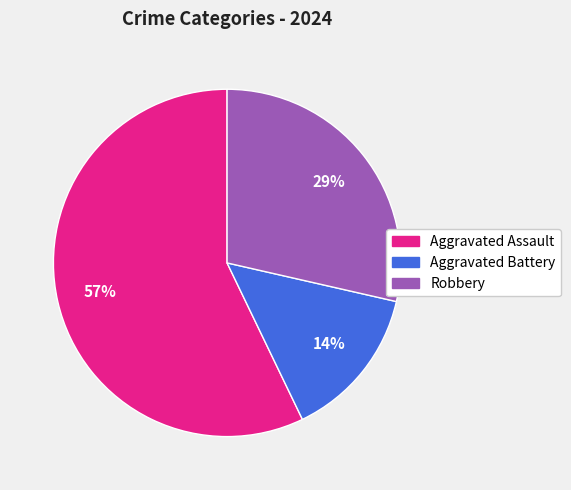

Is the sum of Robbery and Aggravated Assault greater than half?

Yes